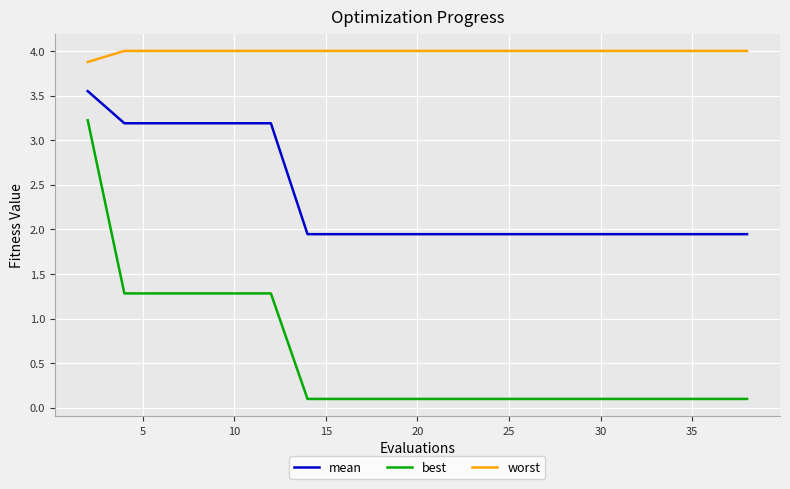

How many lines are shown in the chart?

3